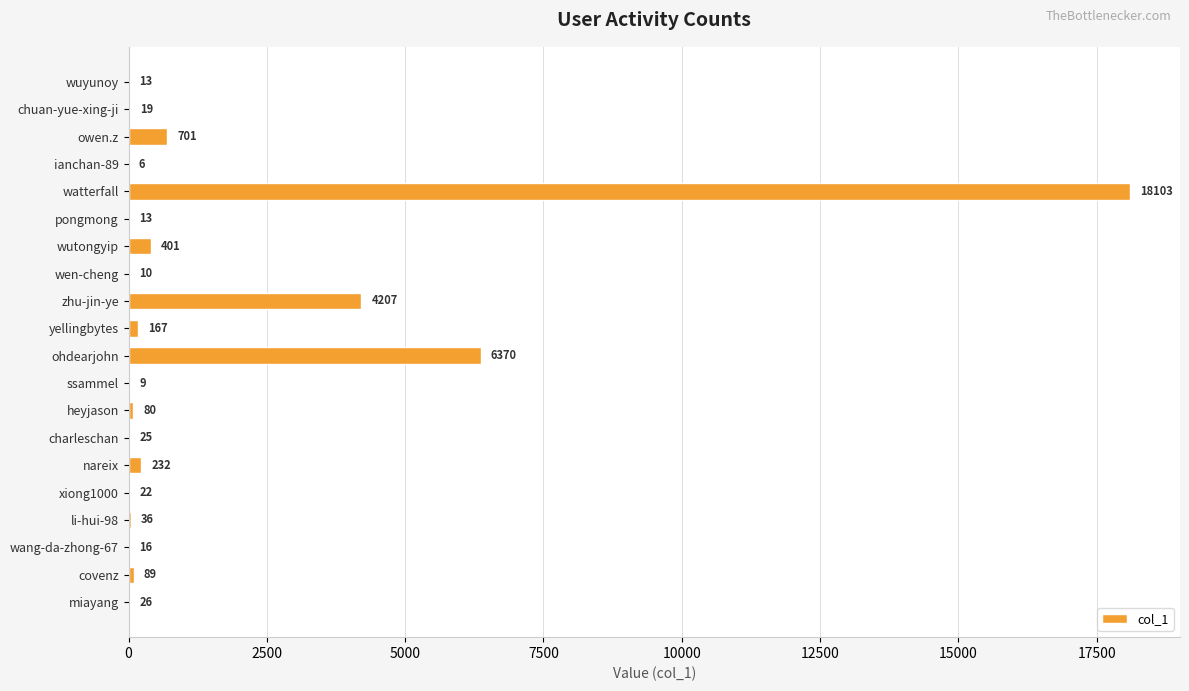

At which label is the value closest to 9054?

ohdearjohn